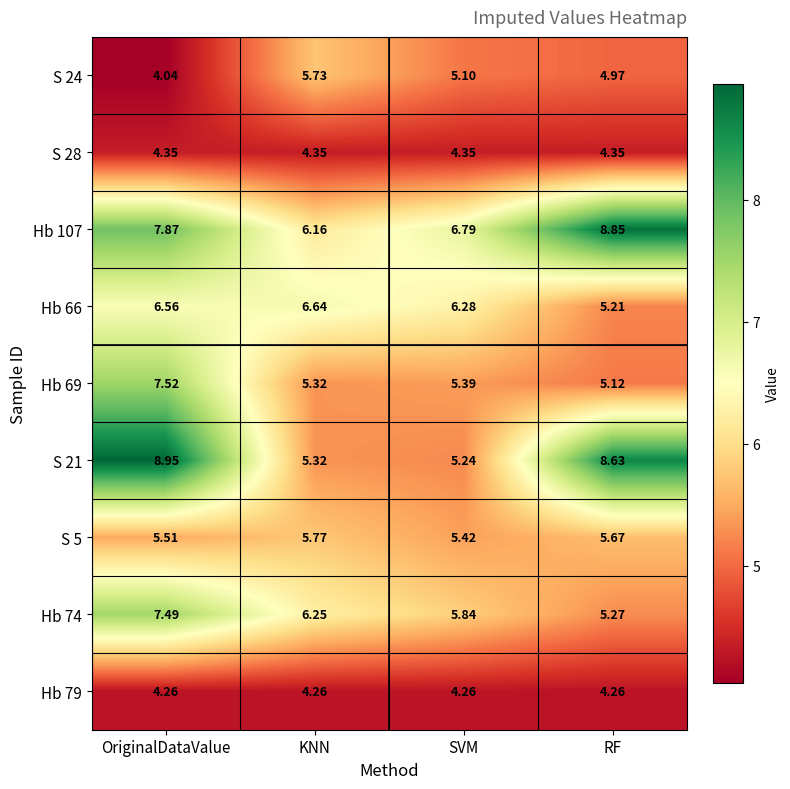

At which category is the sum across all series the highest?

OriginalDataValue